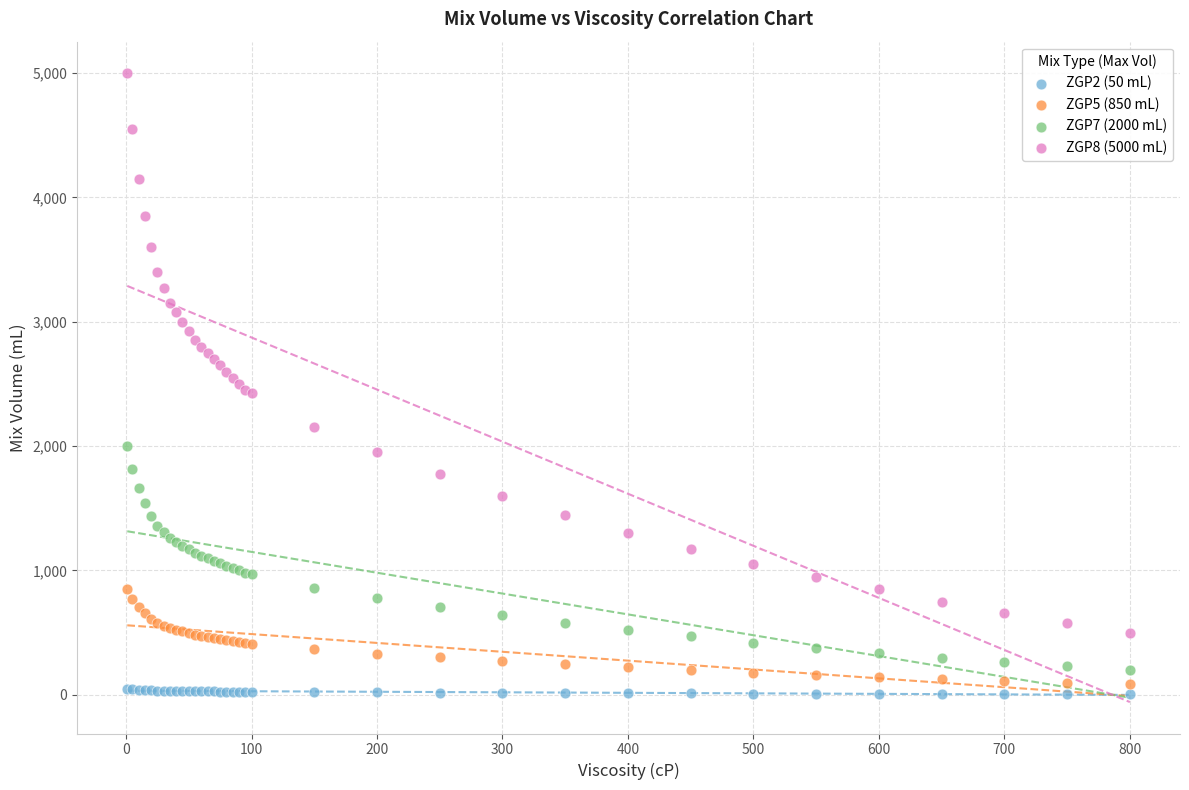

Which series reaches the maximum Y coordinate?

ZGP8 (5000 mL)